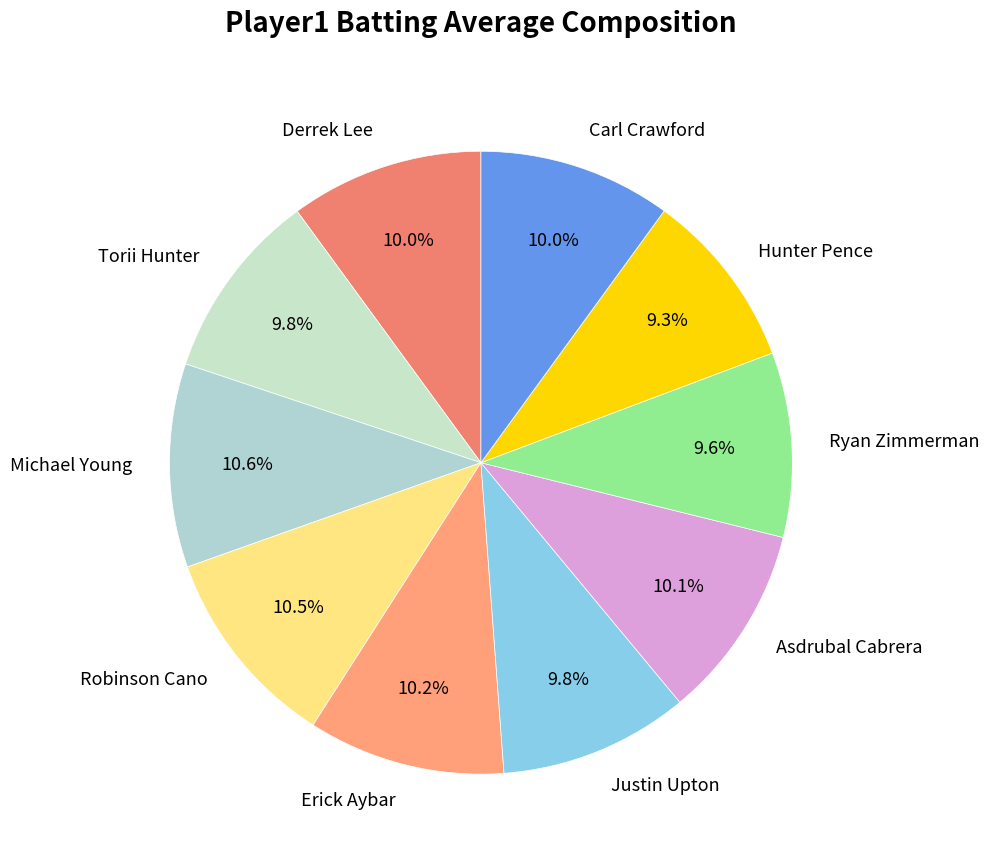

Is it true that Asdrubal Cabrera is 10% of the pie?

True